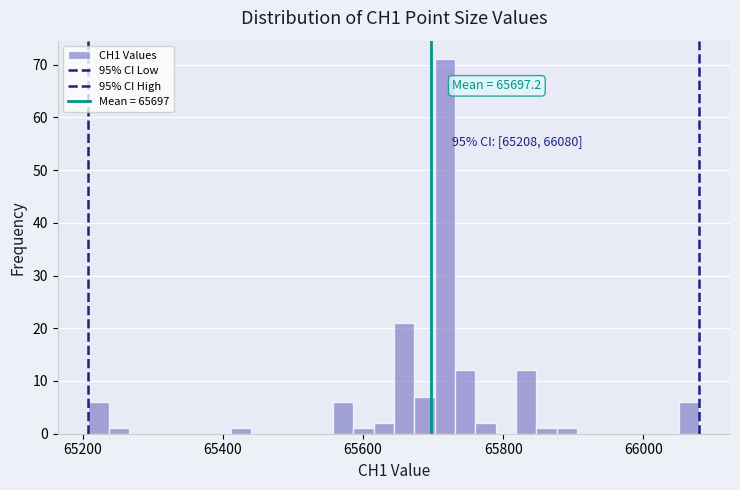

Read against the x-axis, roughly where is the centre of the tallest bar?

65720